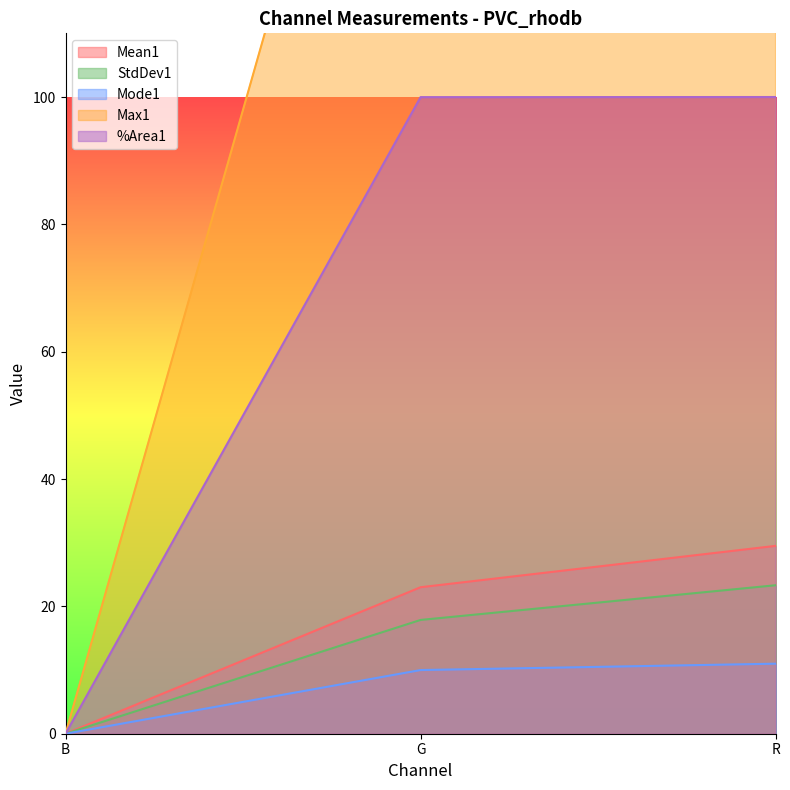

Which series has the largest total across all categories?

Max1